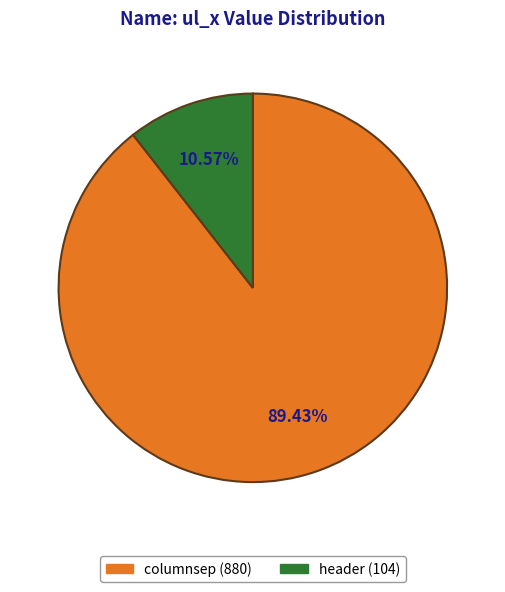

Which category accounts for the majority?

columnsep